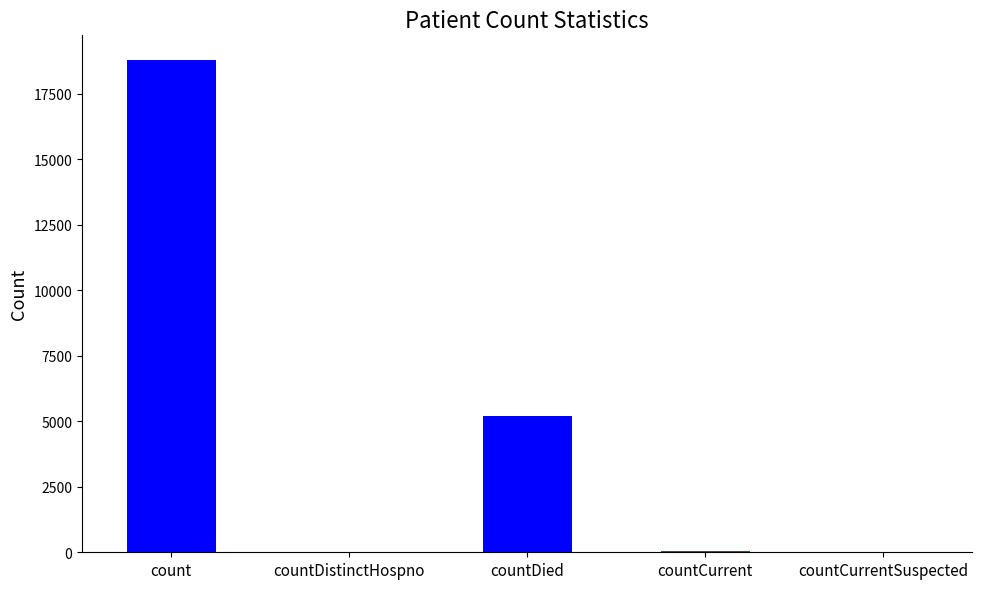

At which label does the data first exceed 35?

count